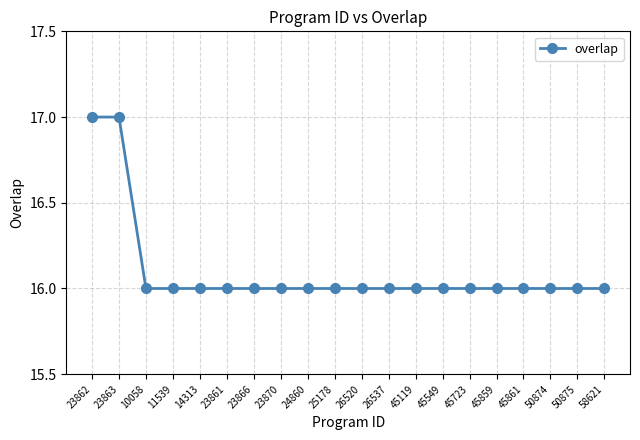

How many values are between 16 and 17?

20